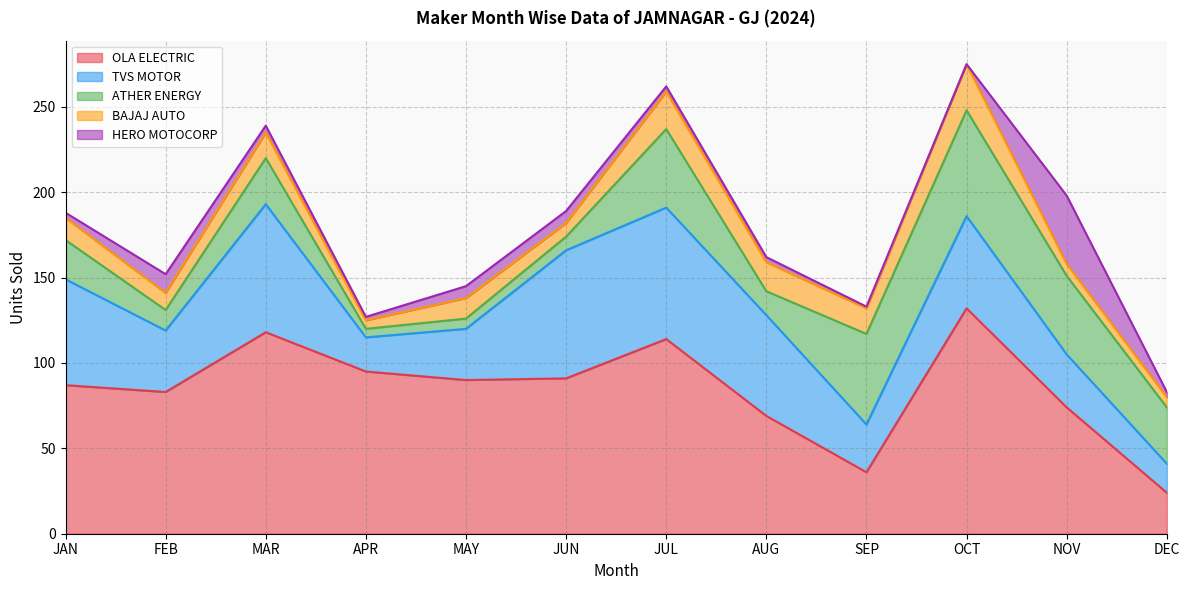

The value of OLA ELECTRIC at APR is 95. True or false?

True